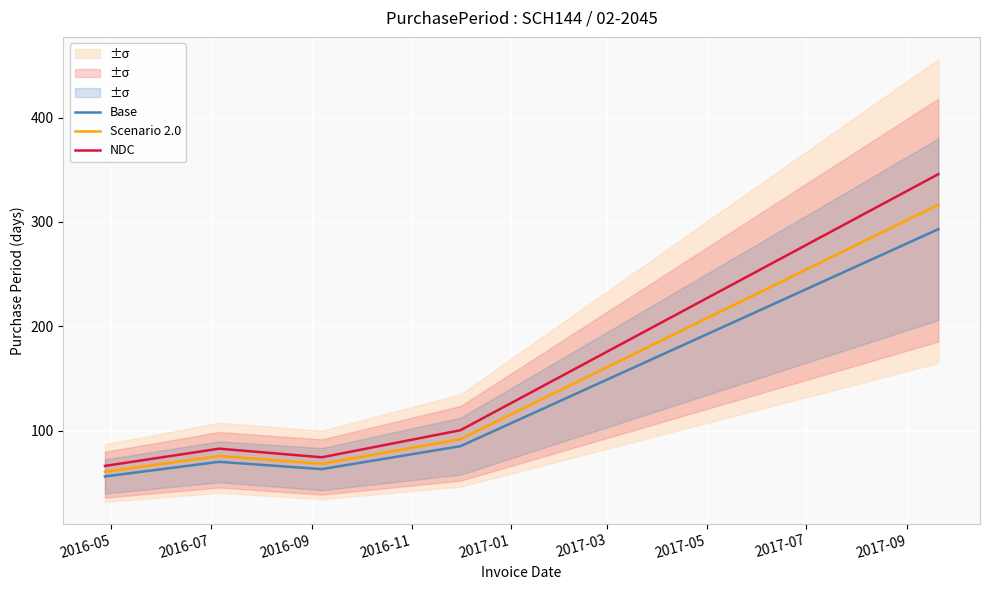

What is the highest value of the Scenario 2.0 series?

316.4